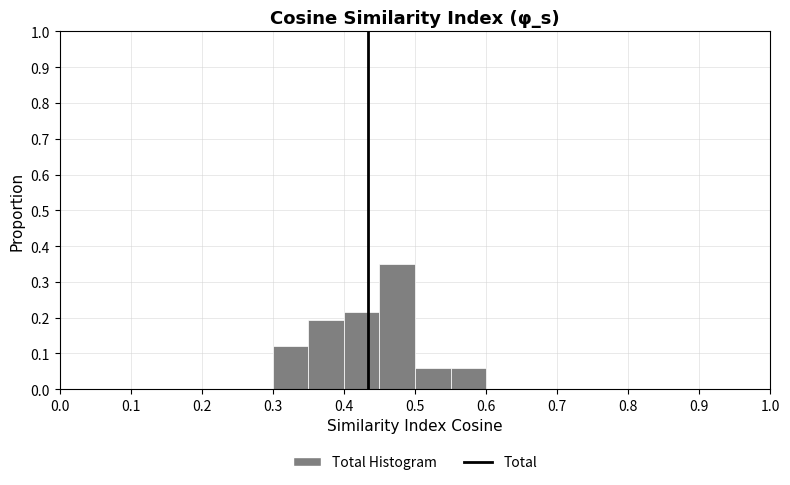

Over which range of the x-axis is the bar tallest?

0.45 to 0.50